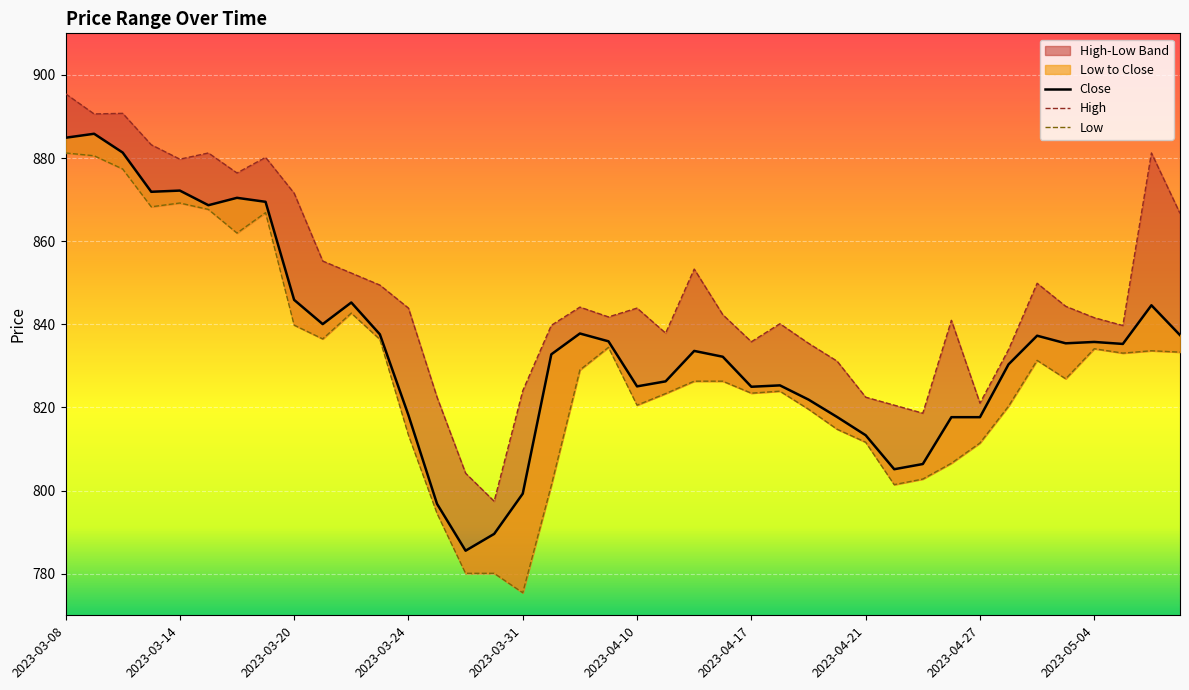

What is the total value across all series at 2023-04-05?

2510.9